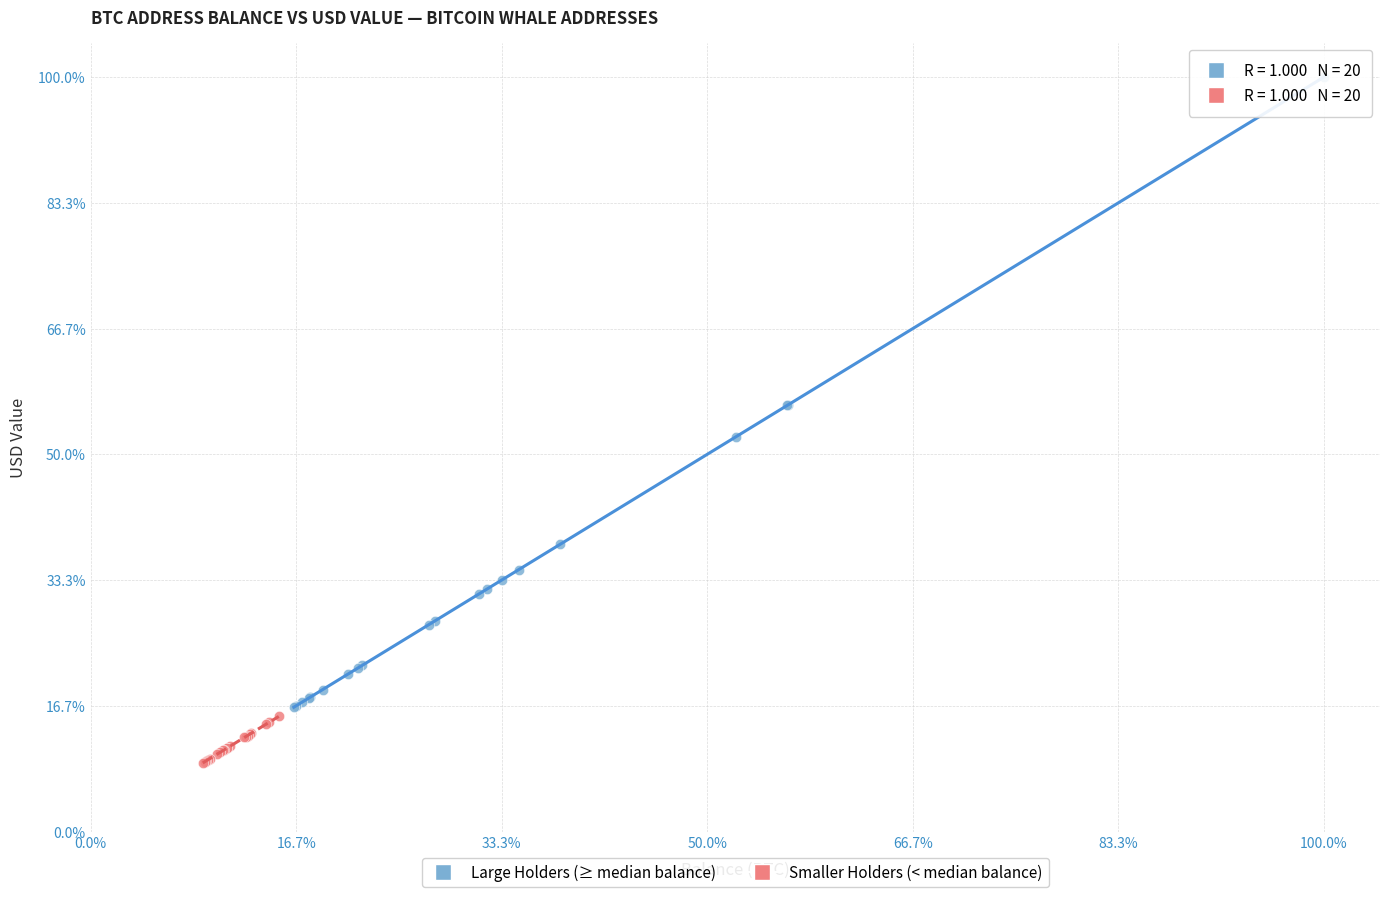

Which series reaches the maximum Y coordinate?

Large Holders (≥ median balance)